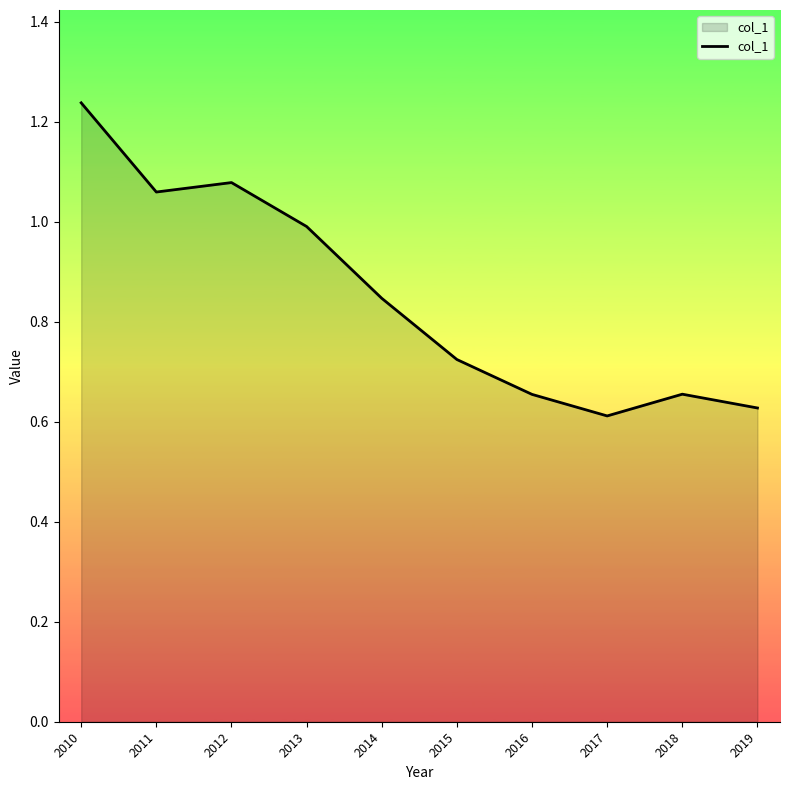

True or false: the data shows 0.2 at 2016.

False